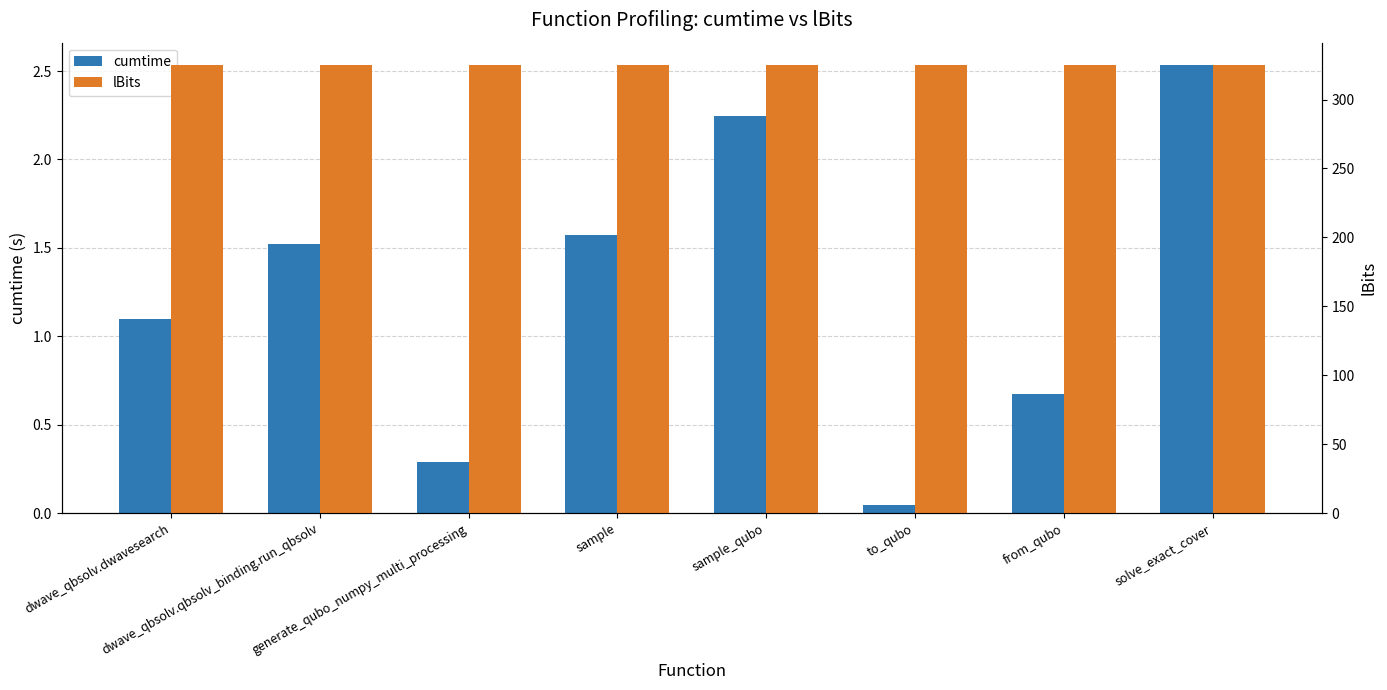

What position from the right is from_qubo?

2